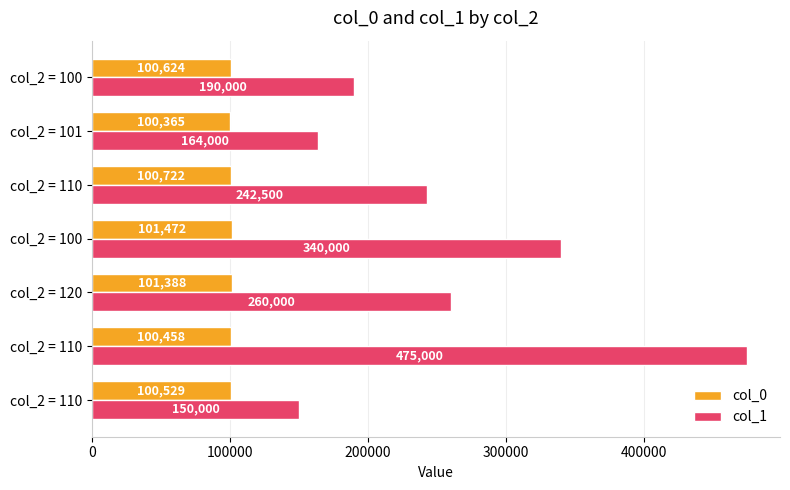

How many values in the col_1 series are below 242500?

3